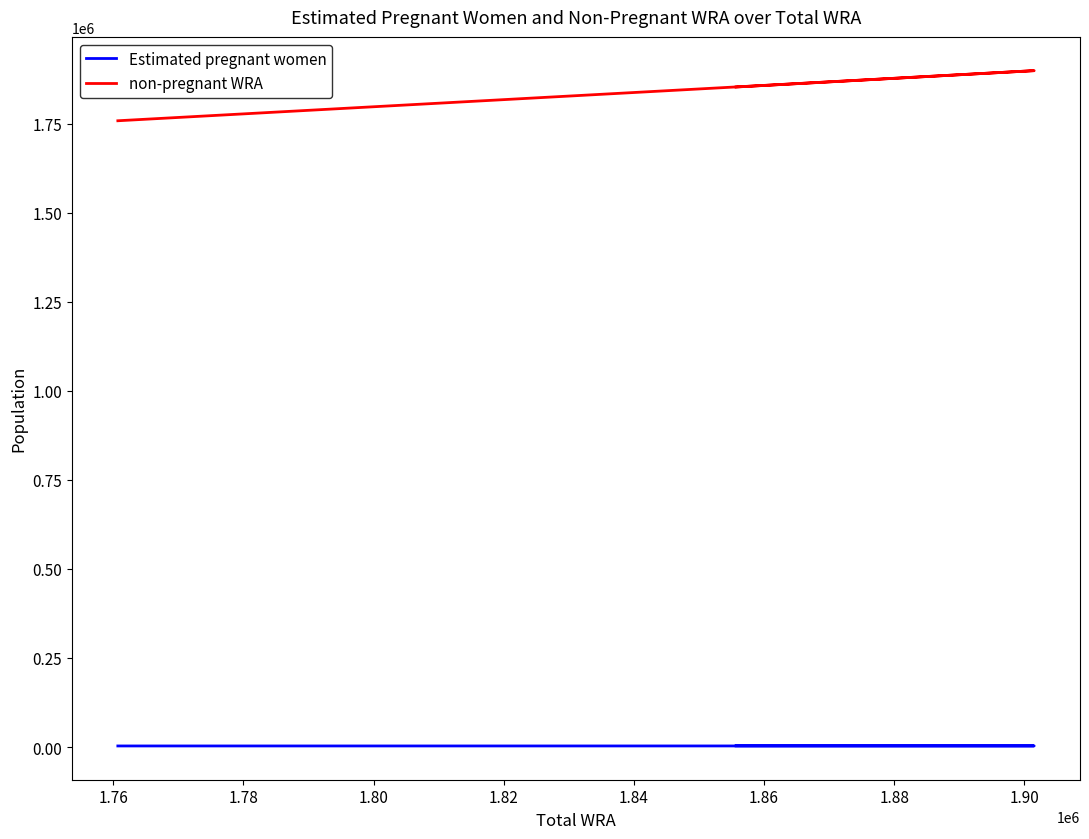

Reading left to right, list all the values displayed in this chart.

Estimated pregnant women: 2958.7	2957.7	2956.8	2955.3	2979.6	3003.8	3028.0	3052.1	3076.2	3103.2	3130.3	3157.3	3184.4	3211.4
non-pregnant WRA: 1757763.3	1782442.3	1806943.2	1827244.7	1850520.4	1868596.2	1882872.0	1893047.9	1898223.8	1898396.8	1892369.7	1883342.7	1869515.6	1852488.6